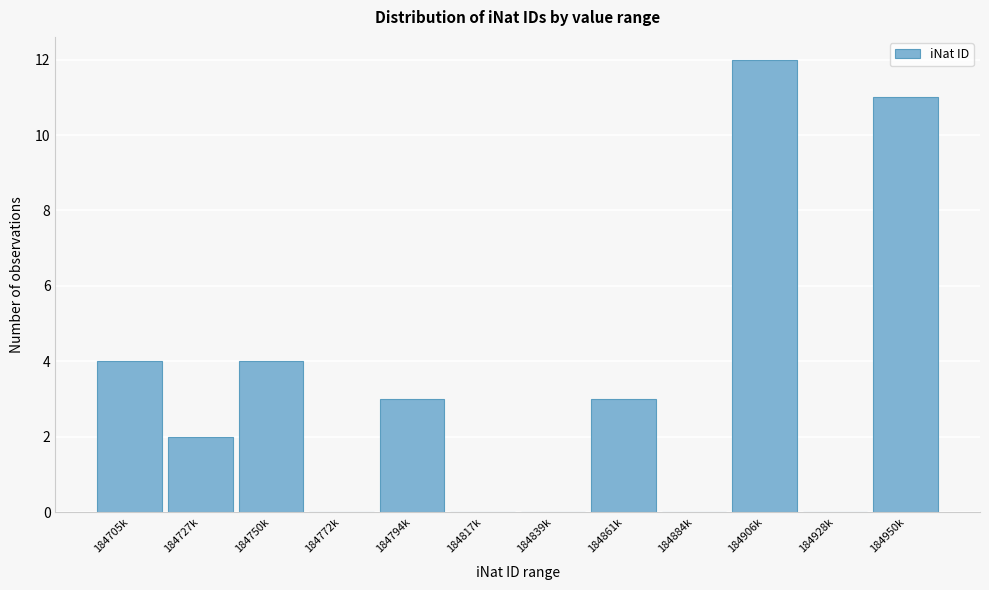

Reading left to right, what are all the values shown in this chart?

184705k=4	184727k=2	184750k=4	184772k=0	184794k=3	184817k=0	184839k=0	184861k=3	184884k=0	184906k=12	184928k=0	184950k=11